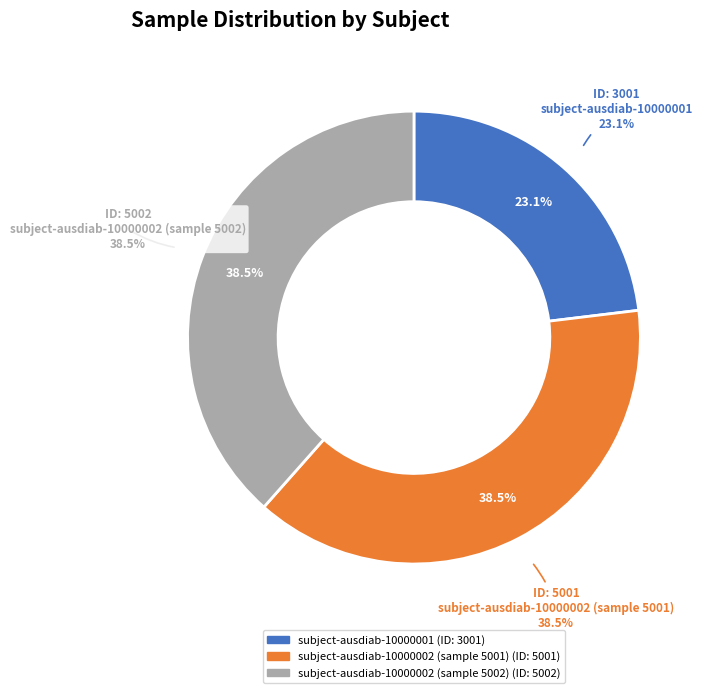

How many segments does this pie chart have?

3